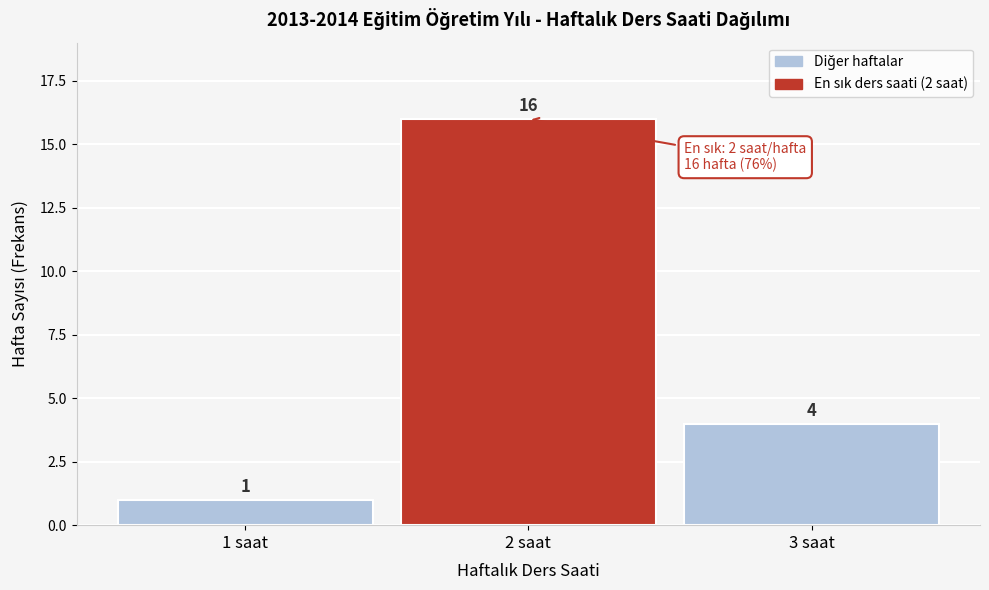

Reading right to left, what are all the values shown in this chart?

4	16	1